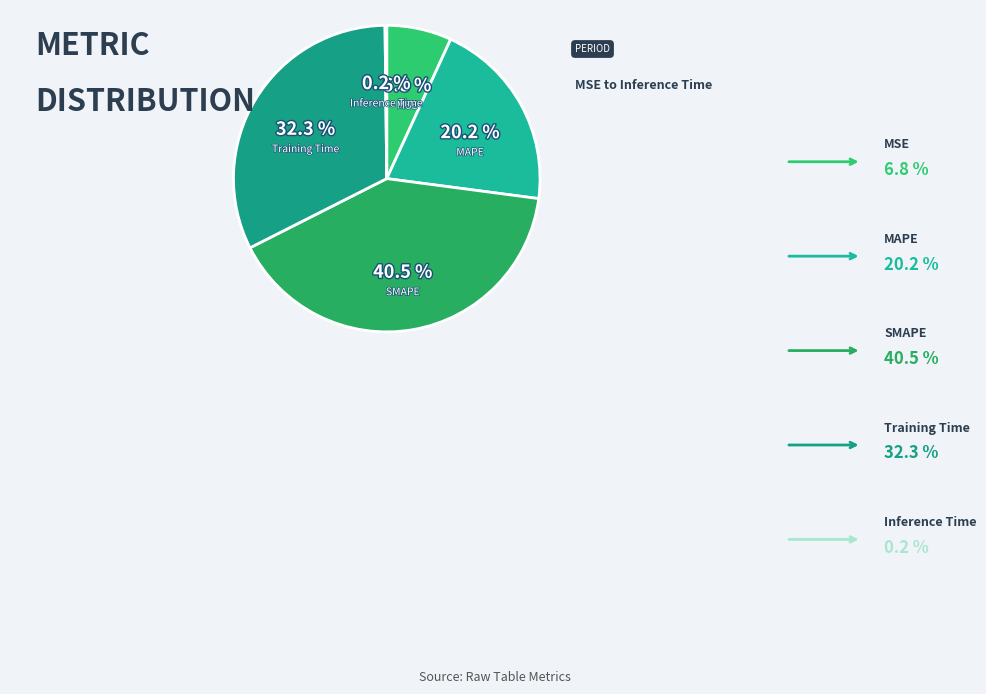

Which category has the biggest portion of the pie?

SMAPE